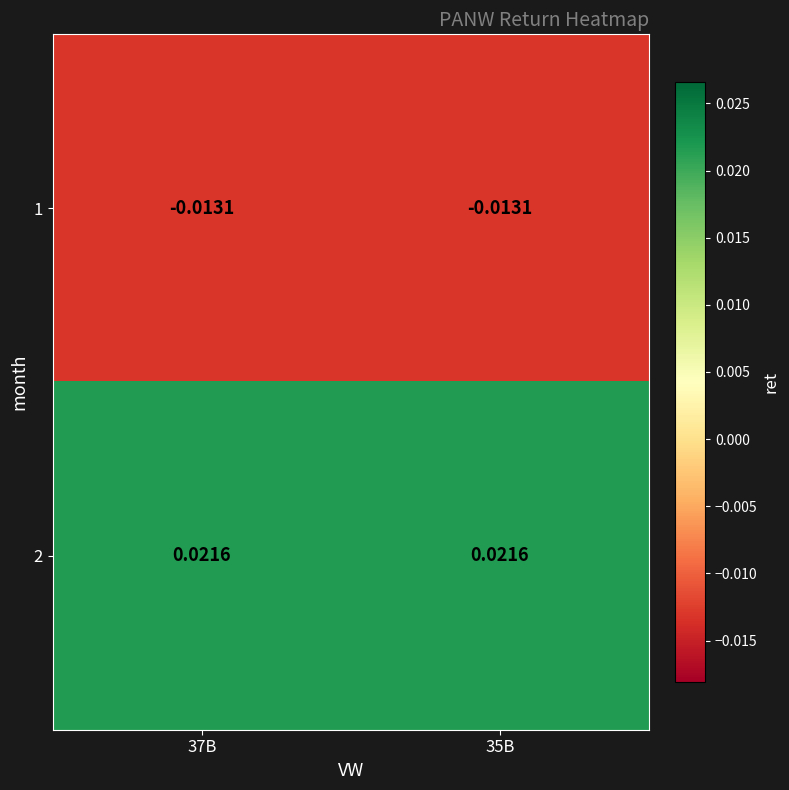

Is the value of 2 at 35B greater than the value of 1 at 37B?

Yes